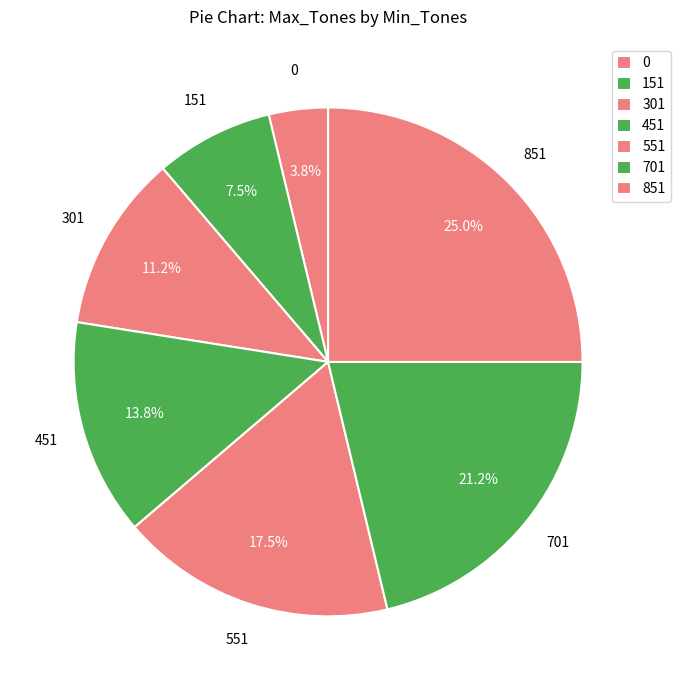

To the nearest percent, what percentage of the pie is 301?

11%